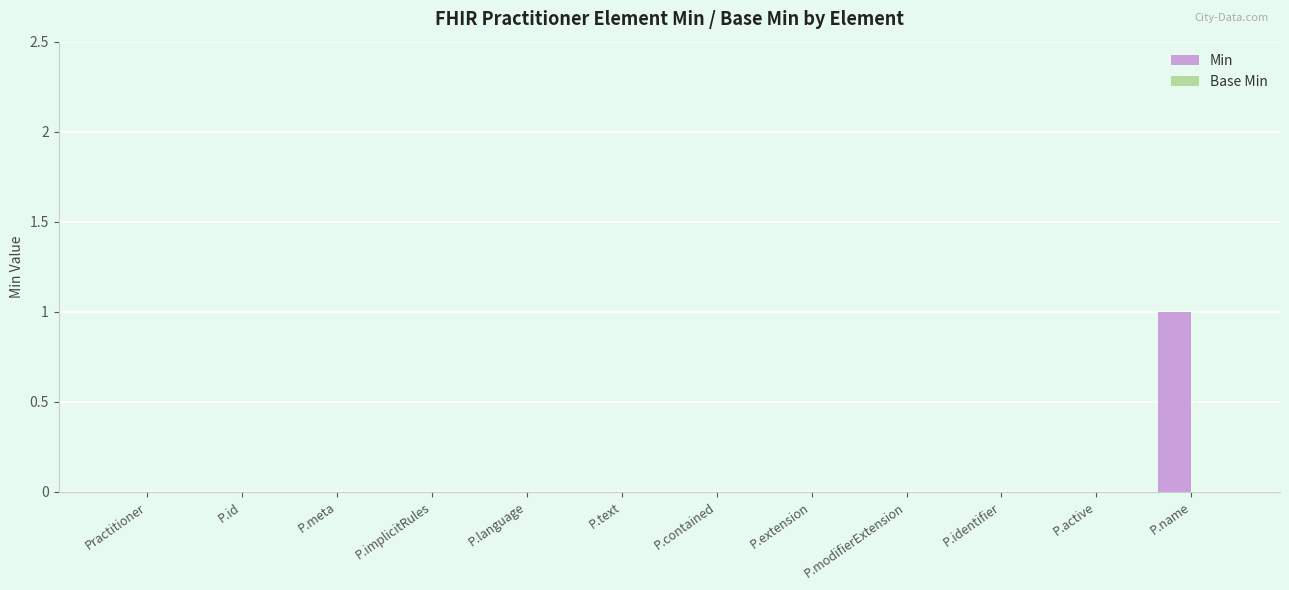

Does the chart contain stacked bars?

No